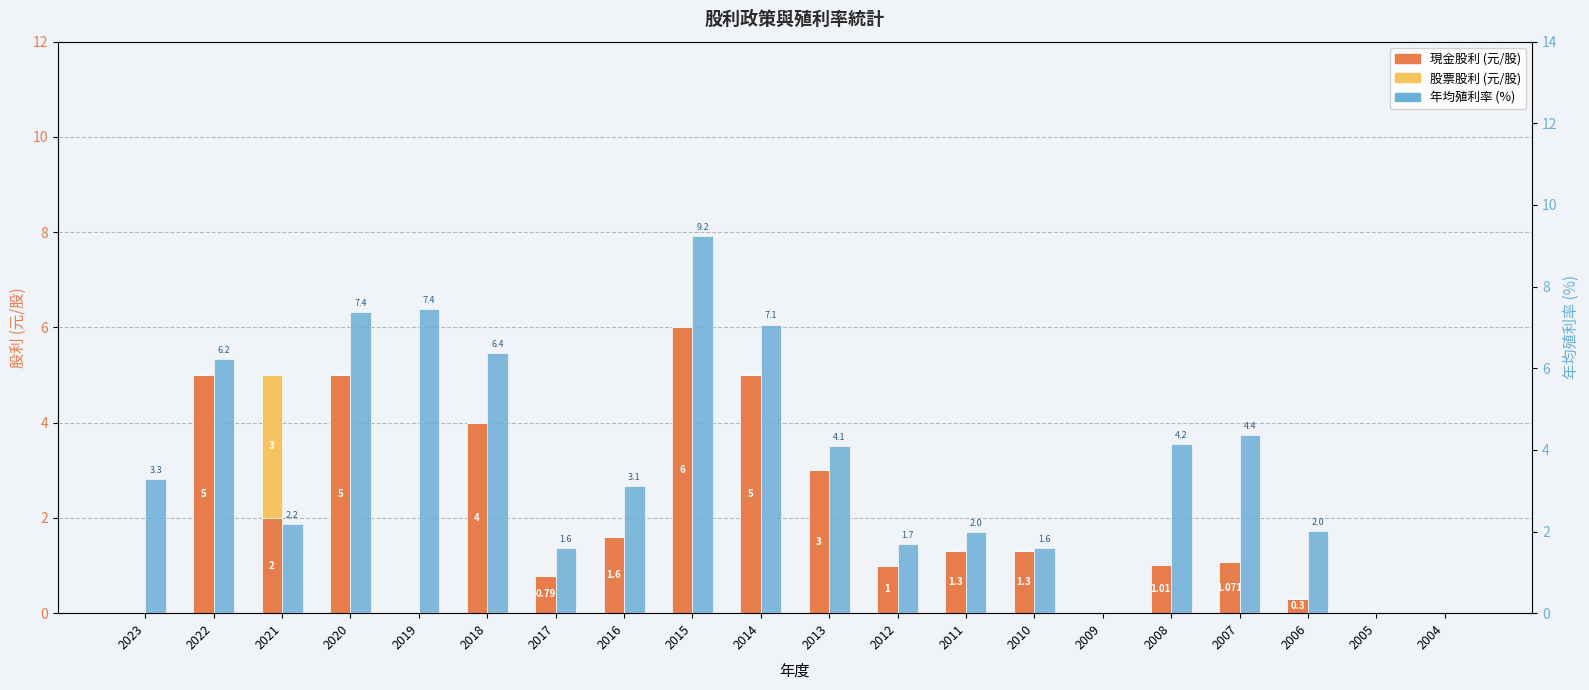

List the labels in order of 股票股利 value, largest first.

2021, 2023, 2022, 2020, 2019, 2018, 2017, 2016, 2015, 2014, 2013, 2012, 2011, 2010, 2009, 2008, 2007, 2006, 2005, 2004